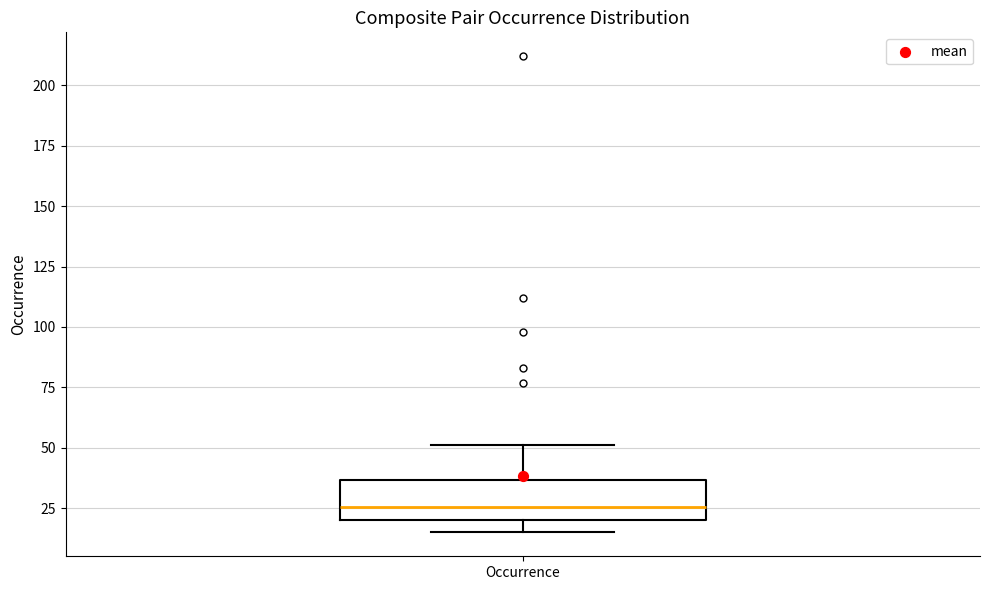

Where is the upper edge of the box for Occurrence on the y-axis? The values are not printed on the chart, so give them approximately, as read against the axis.

35